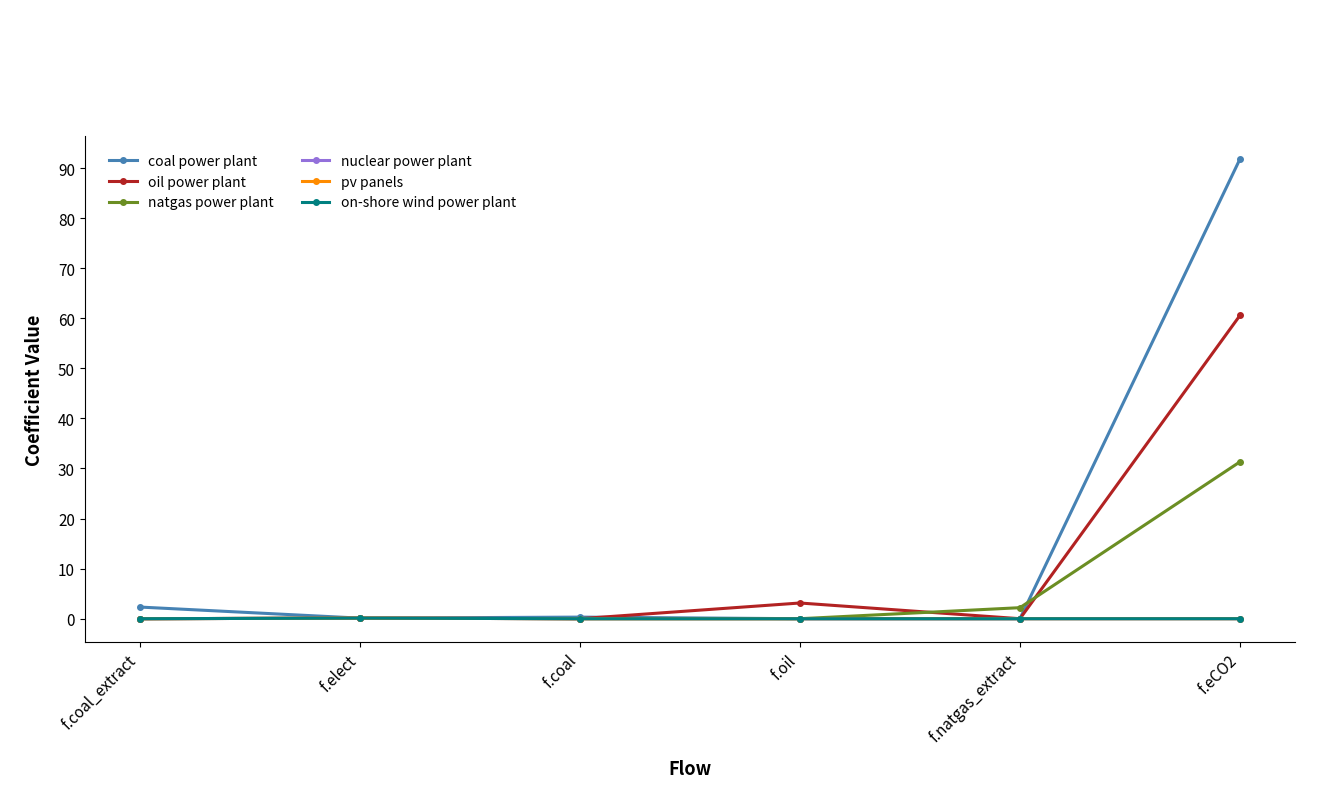

List the series in order of their peak value, highest first.

coal power plant, oil power plant, natgas power plant, nuclear power plant, on-shore wind power plant, pv panels